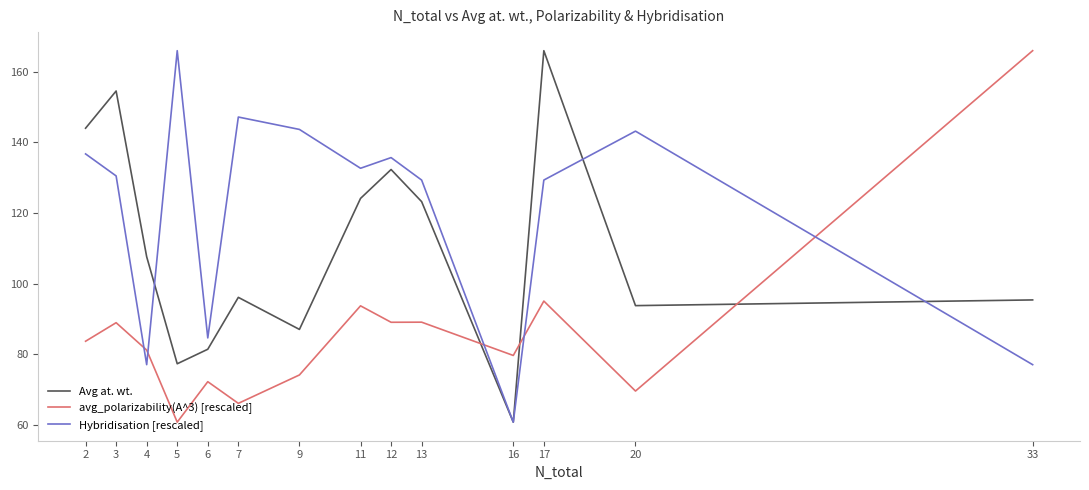

In Hybridisation [rescaled], how many points are lower than both neighbors (excluding endpoints)?

4